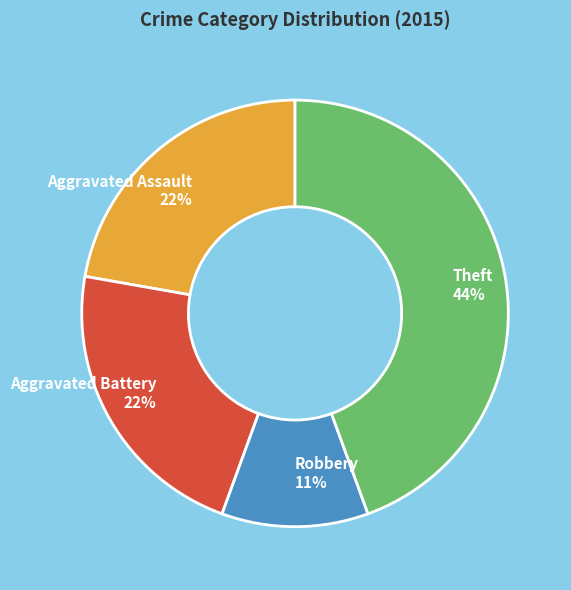

Do Theft and Aggravated Battery together represent more than half of the pie?

Yes